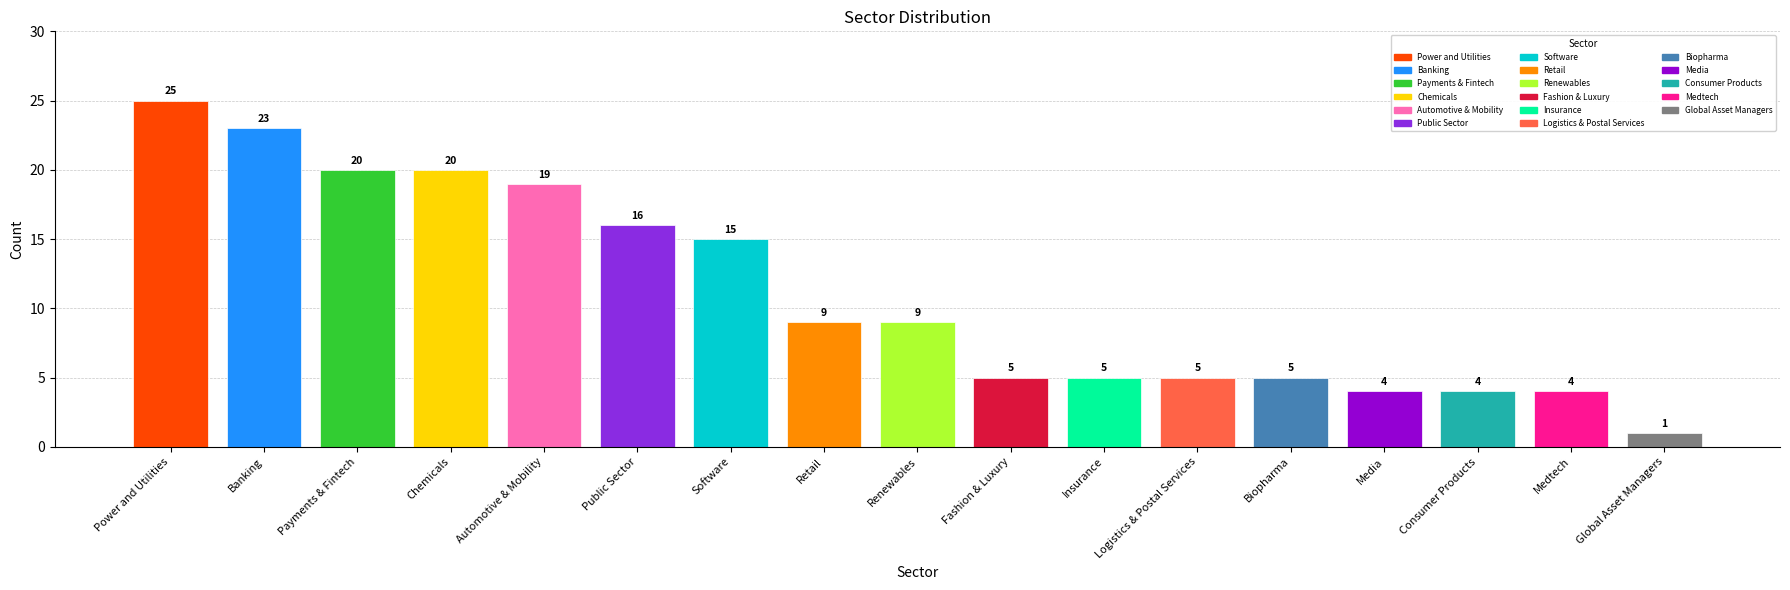

What is the difference between the second highest and minimum values?

22